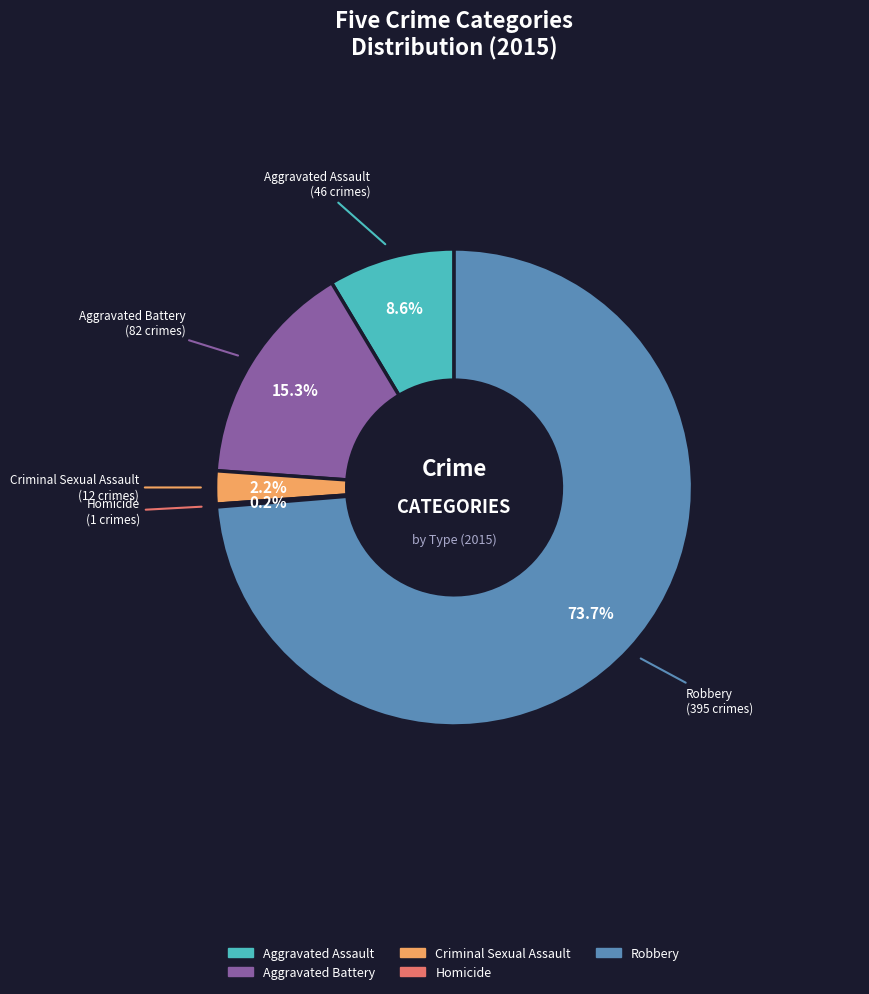

Which has a higher value, Criminal Sexual Assault or Robbery?

Robbery